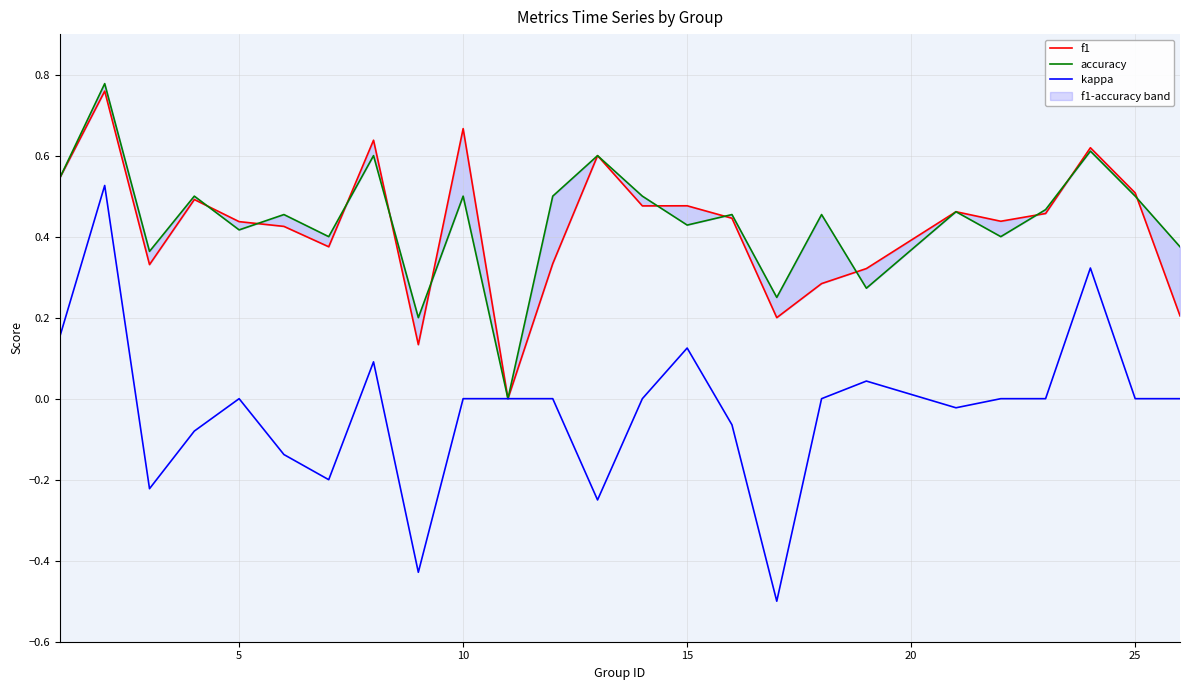

How many distinct data groups are displayed?

3